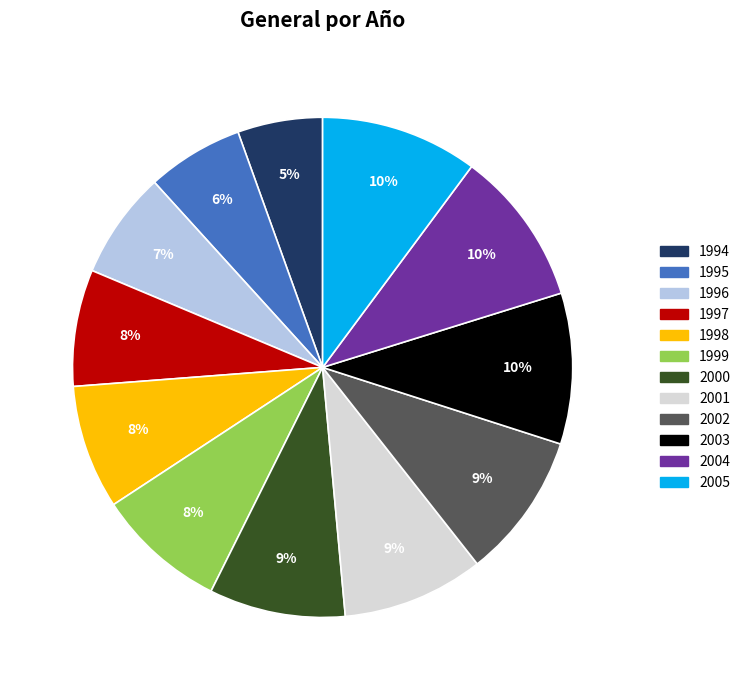

To the nearest percent, what is the difference between the largest and smallest slice percentages?

5%